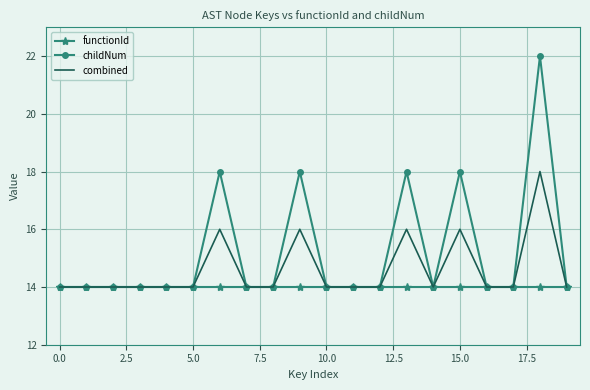

What is the average value of the childNum series?

15